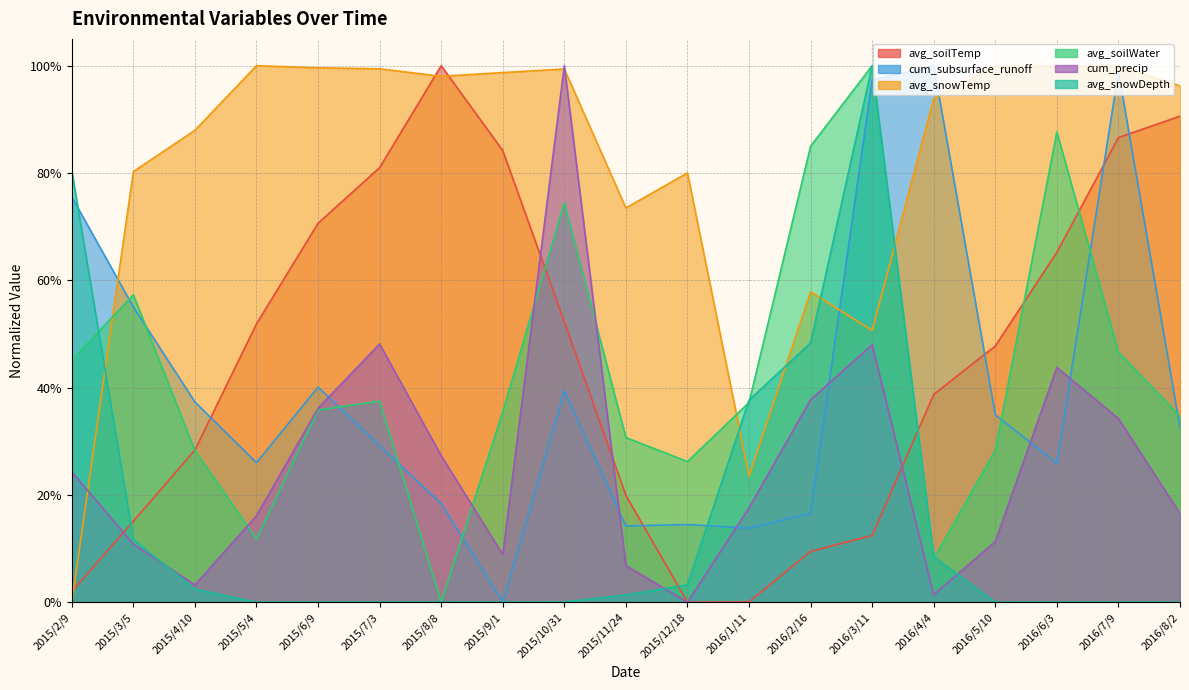

What is the average value of the avg_snowTemp series?

0.8